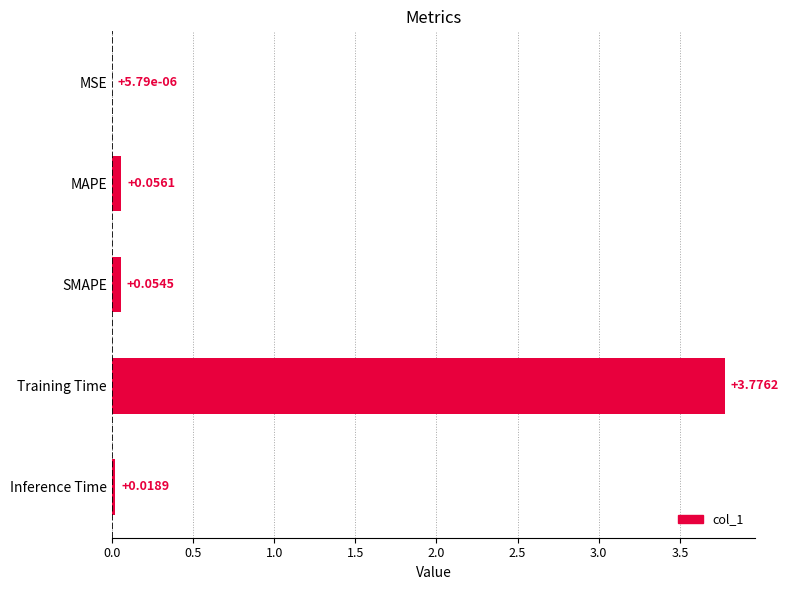

What is the change in value from MSE to SMAPE?

+0.1